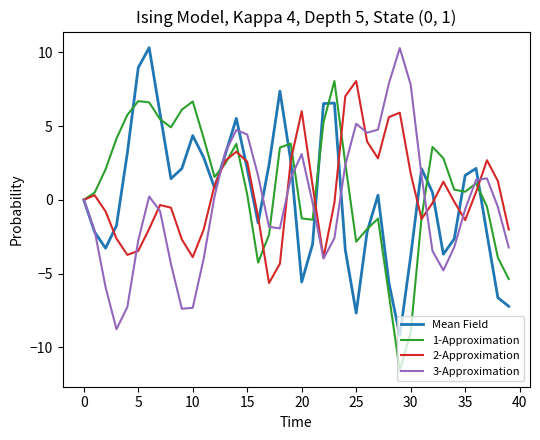

What is the minimum value for 2-Approximation?

-5.6